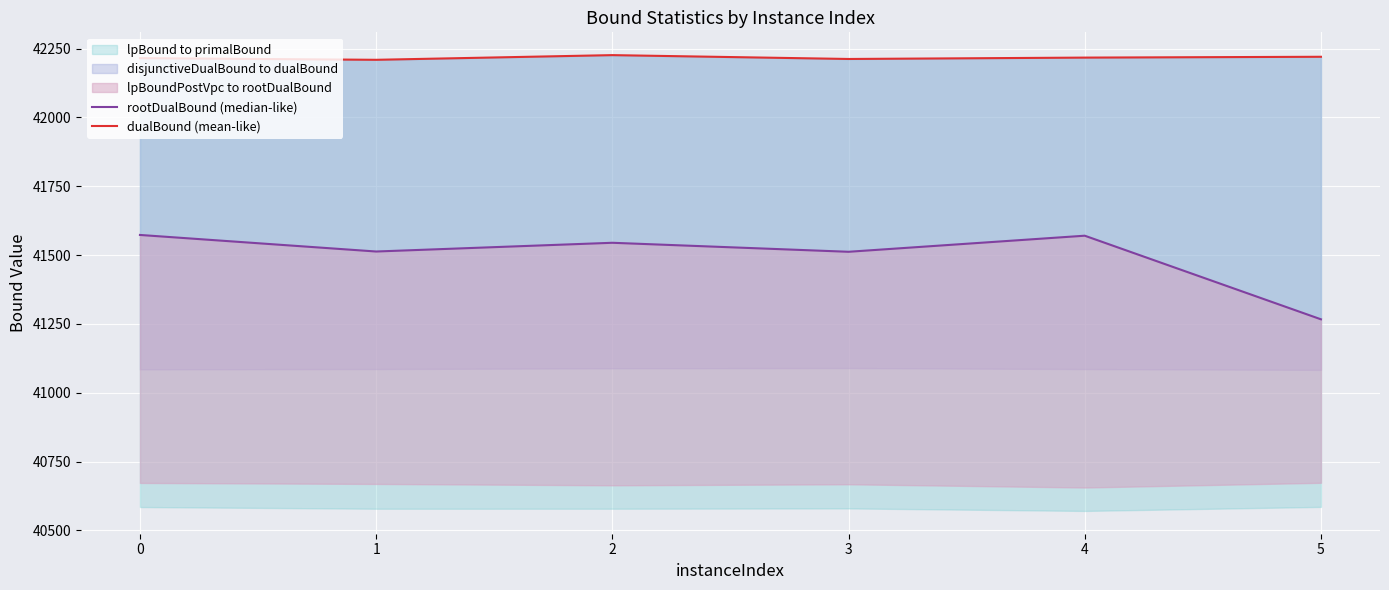

What is the difference between the maximum and minimum values in the rootDualBound (median-like) series?

306.3